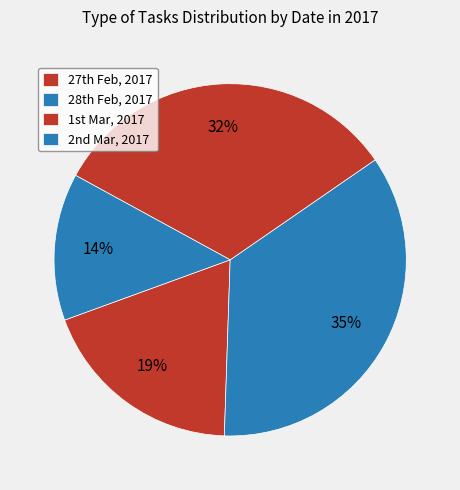

Which category has the smallest portion of the pie?

2nd Mar, 2017